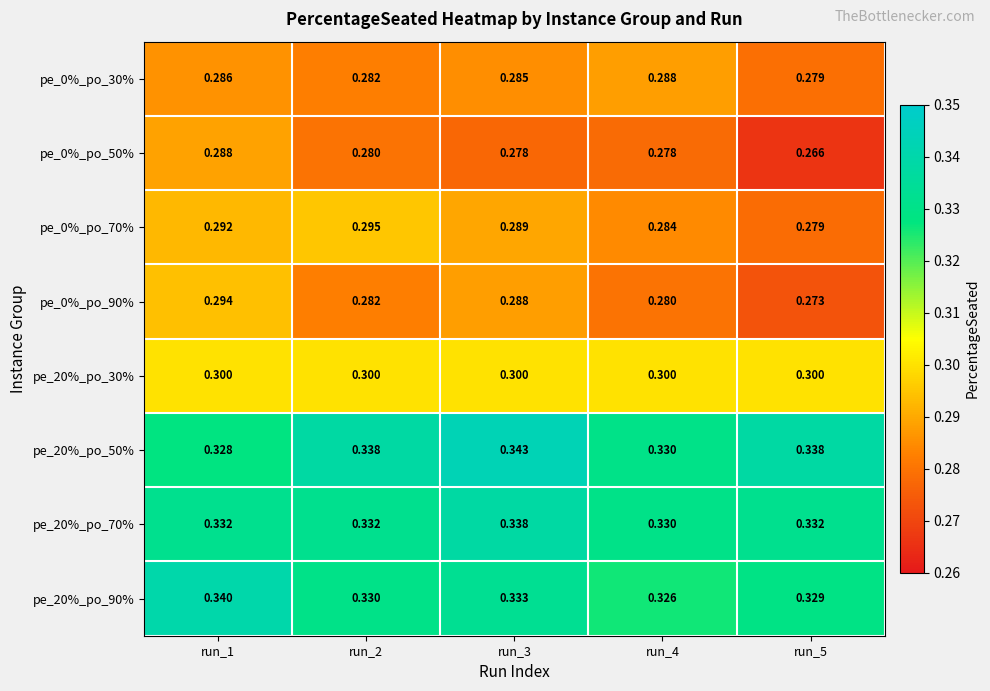

At how many categories does at least one series exceed 0?

5